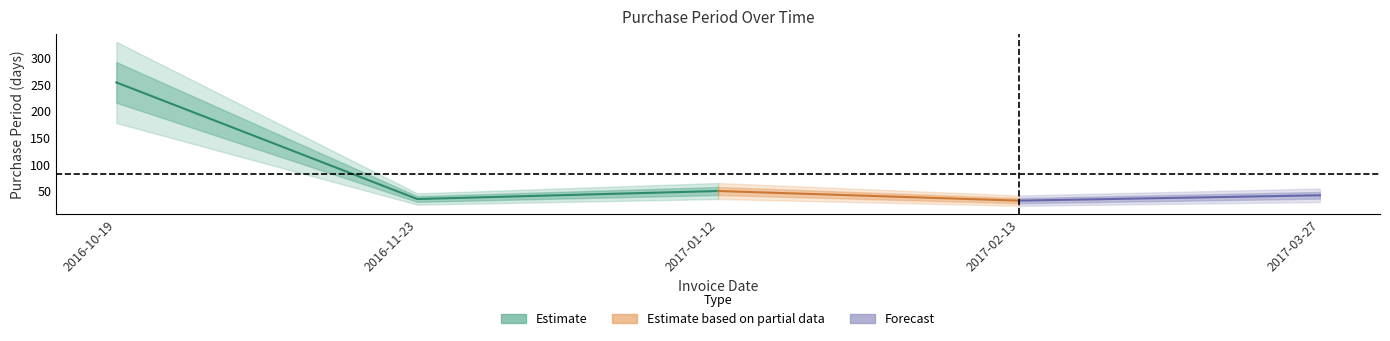

Between 2017-03-27 and 2017-01-12, which is larger?

2017-01-12